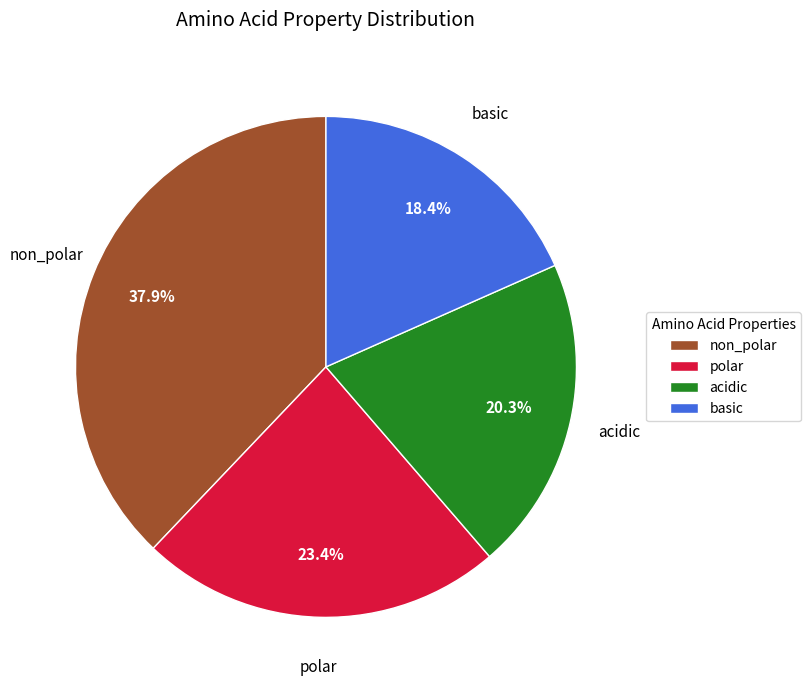

To the nearest percent, what percentage of the pie is acidic?

20%